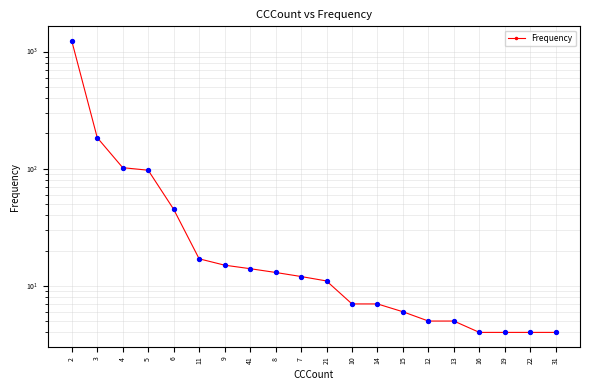

What is the change in value from 3 to 19?

-180